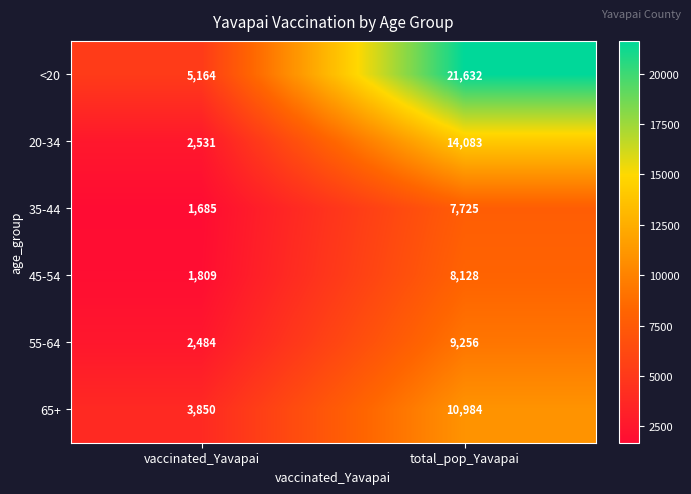

What is the smallest value displayed?

1685